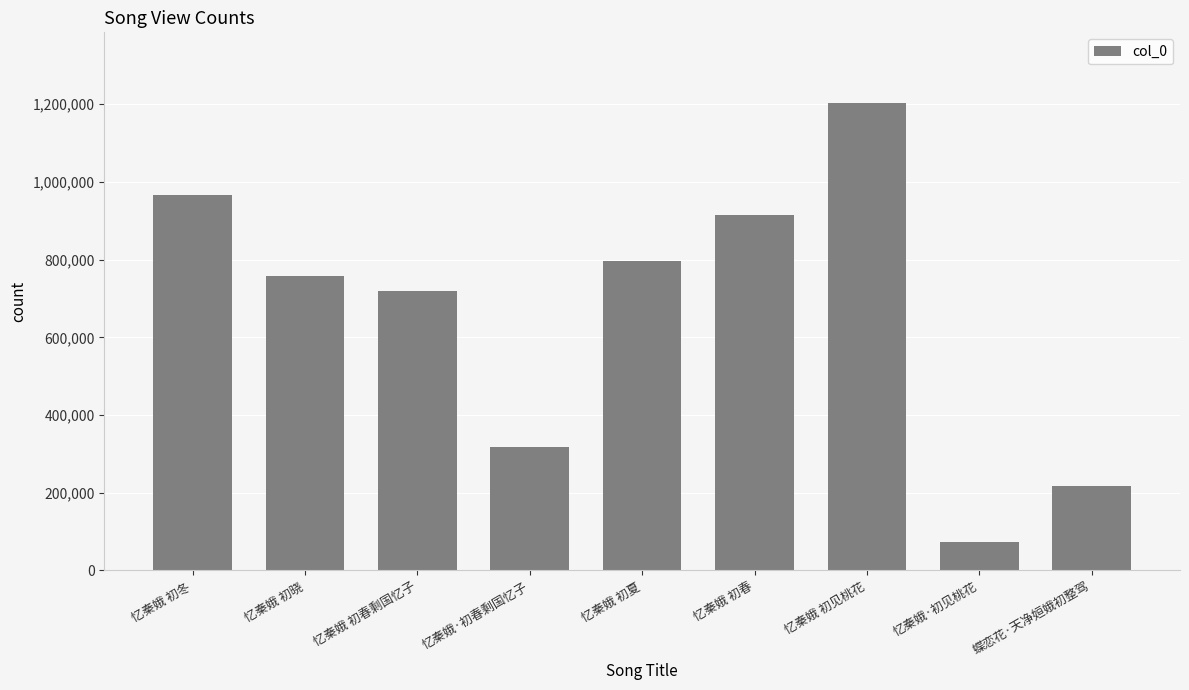

Reading left to right, what are all the values shown in this chart?

967716	757789	719943	317081	797303	915993	1204469	74065	218623